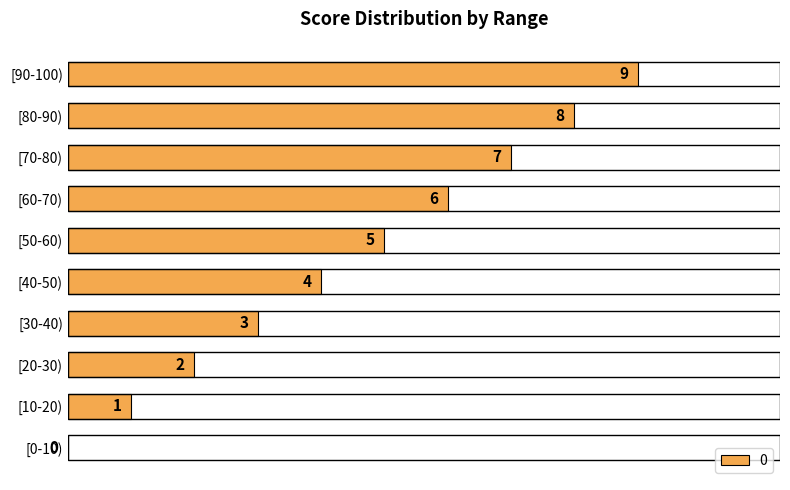

What value does the data have at [90-100)?

9